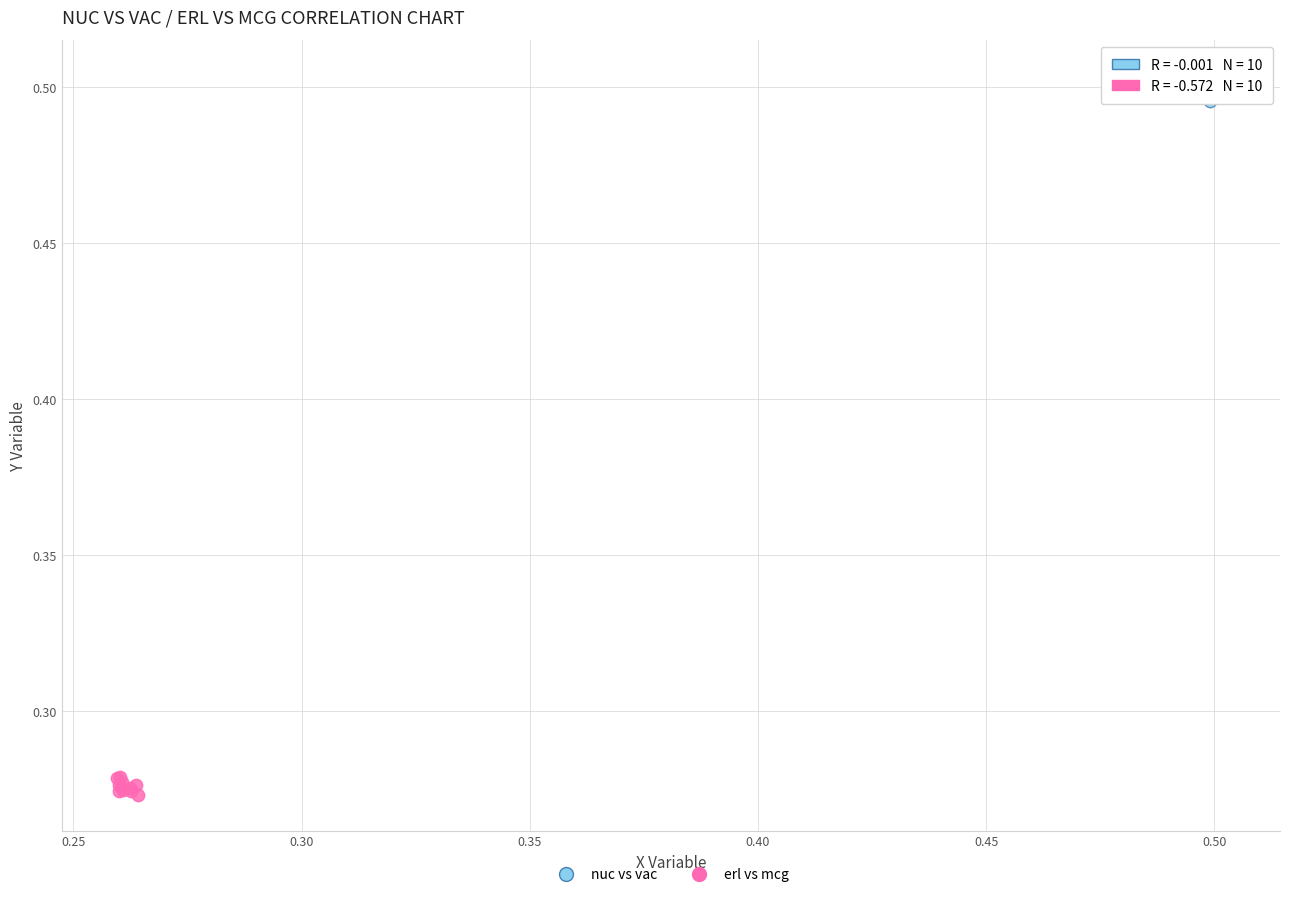

Which series reaches the minimum Y coordinate?

erl vs mcg